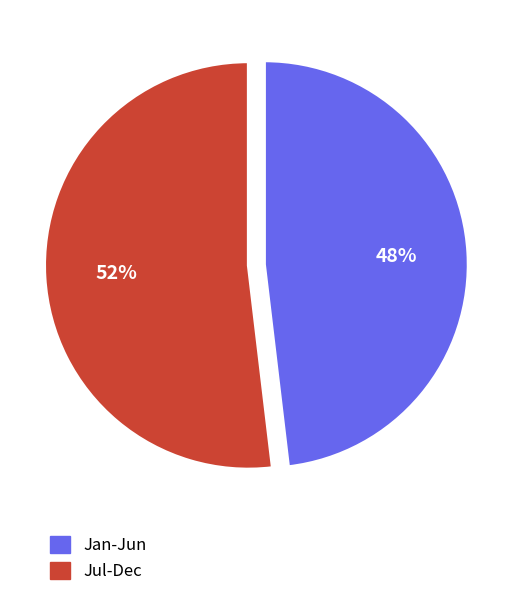

To the nearest percent, what is the average slice percentage?

50%